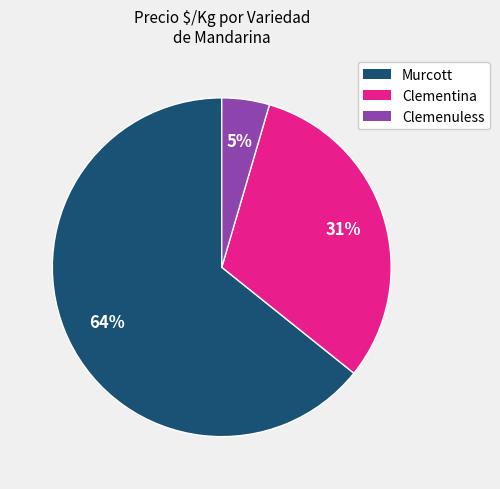

Between Clemenuless and Murcott, which is larger?

Murcott